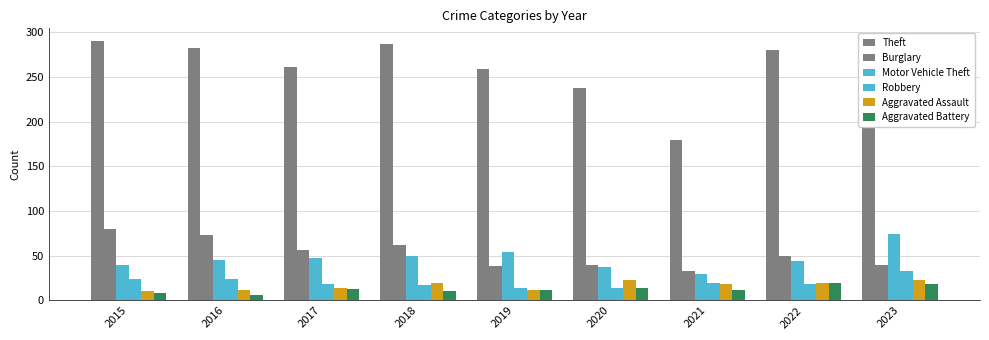

Count the number of categories in the chart.

9